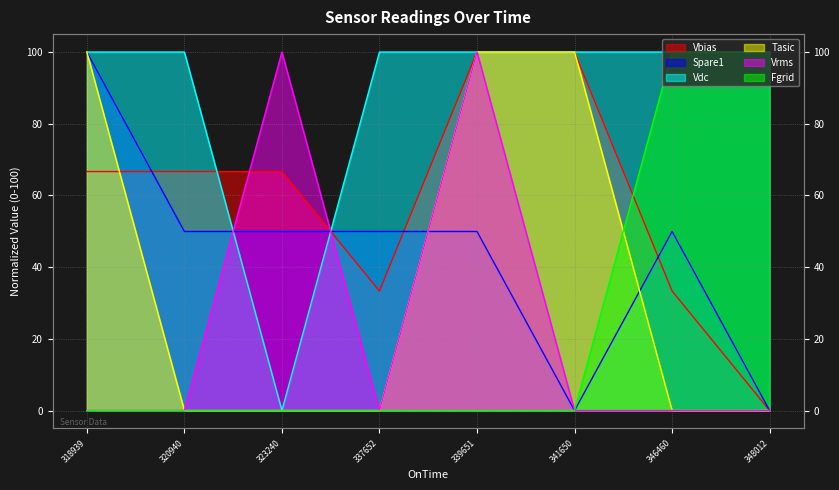

What is the average value of the Spare1 series?

43.7